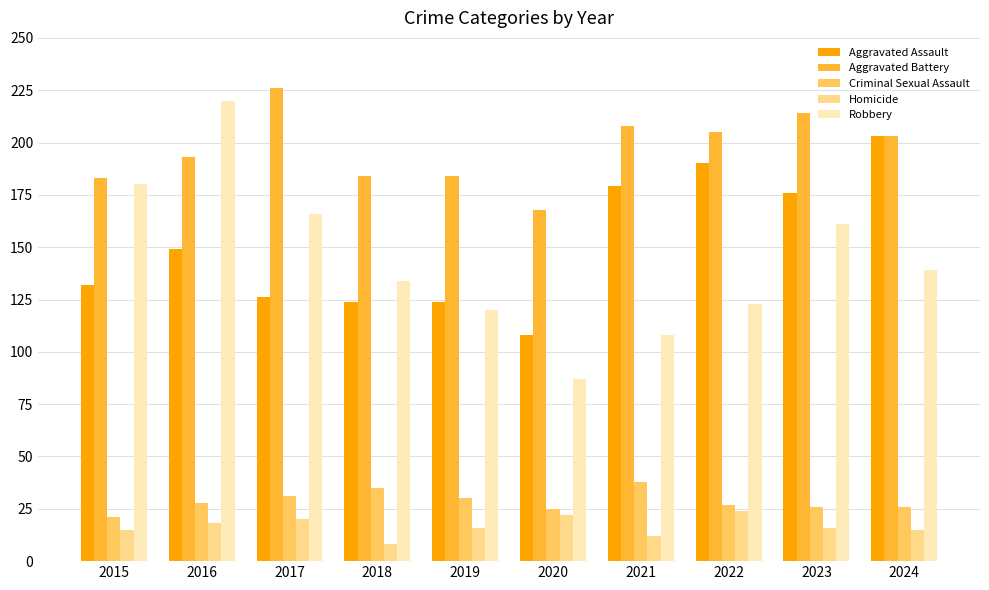

What is the total value across all series at 2016?

608